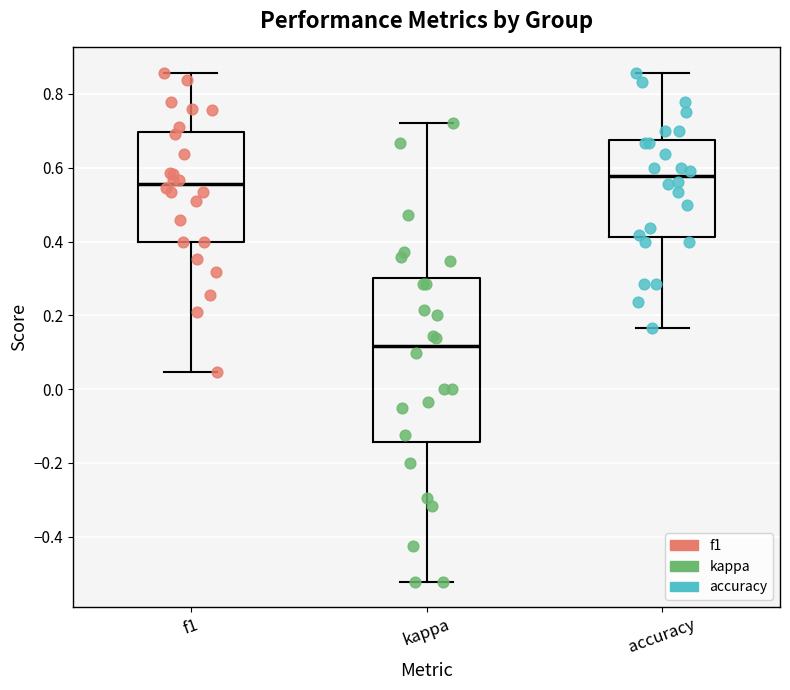

Where is the lower edge of the box for kappa on the y-axis? The values are not printed on the chart, so give them approximately, as read against the axis.

-0.14